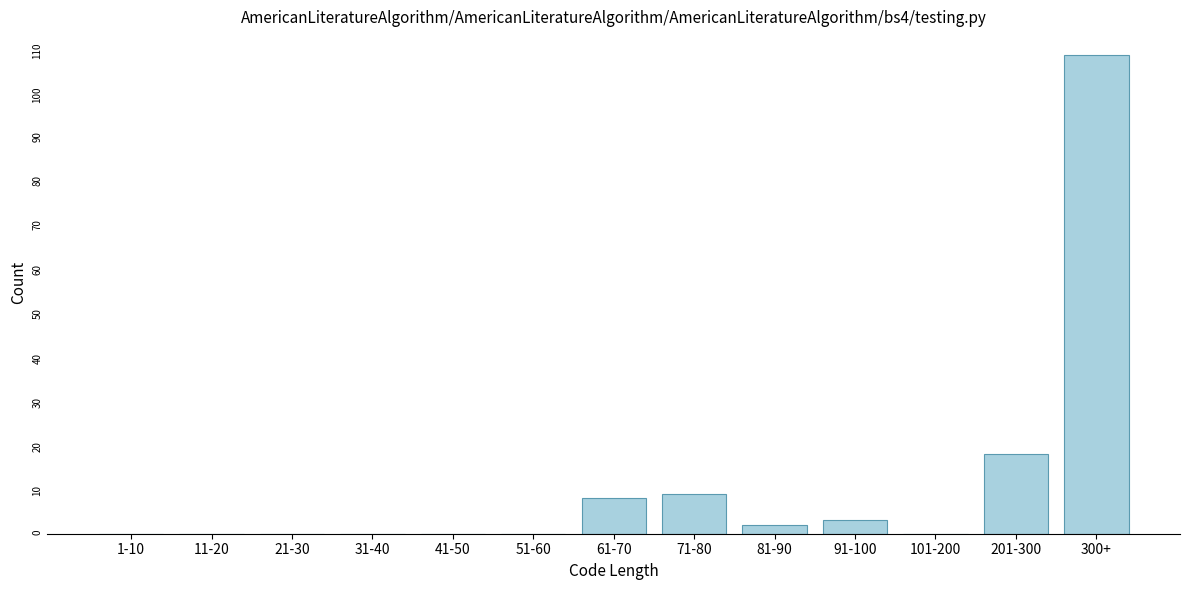

Reading left to right, what are all the values shown in this chart?

1-10=0	11-20=0	21-30=0	31-40=0	41-50=0	51-60=0	61-70=8	71-80=9	81-90=2	91-100=3	101-200=0	201-300=18	300+=108